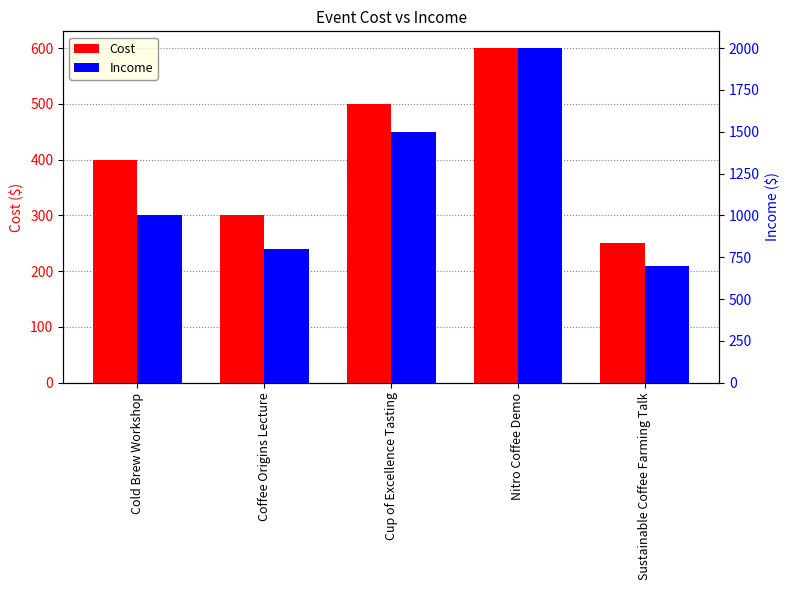

At Sustainable Coffee Farming Talk, list the series in order from smallest to largest.

Cost, Income